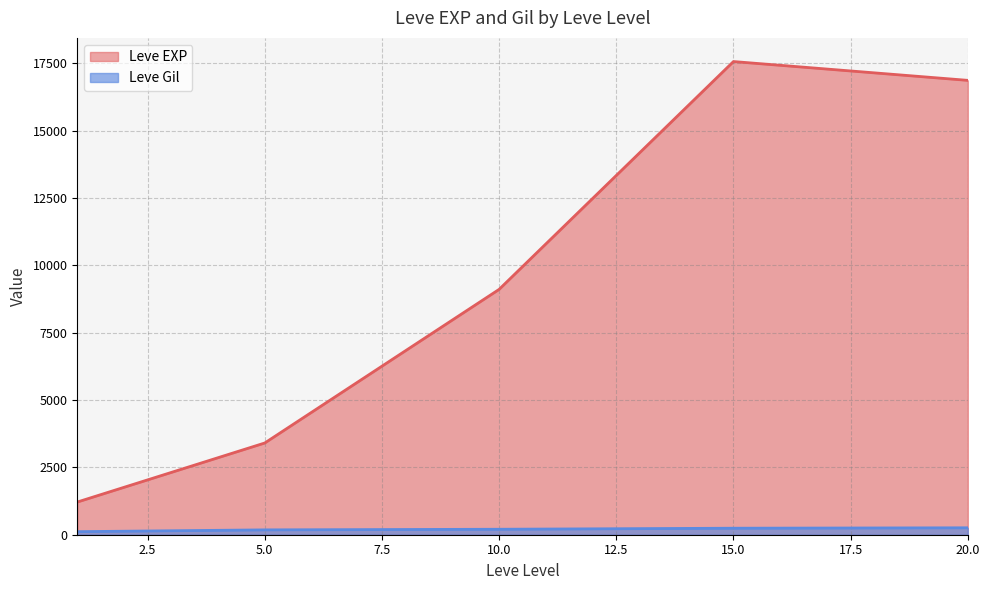

Which series has the widest spread of values?

Leve EXP